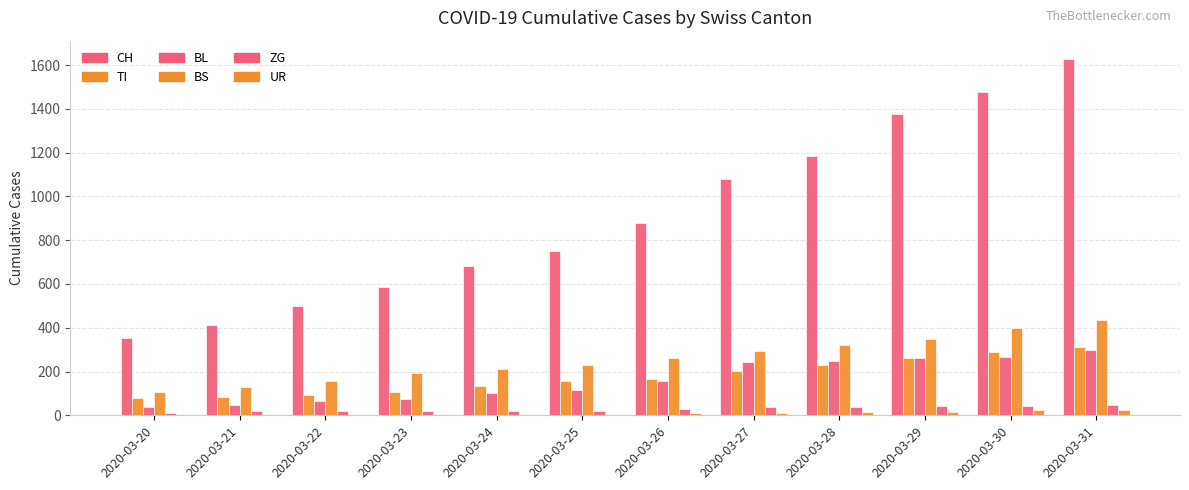

Count the number of categories in the chart.

12